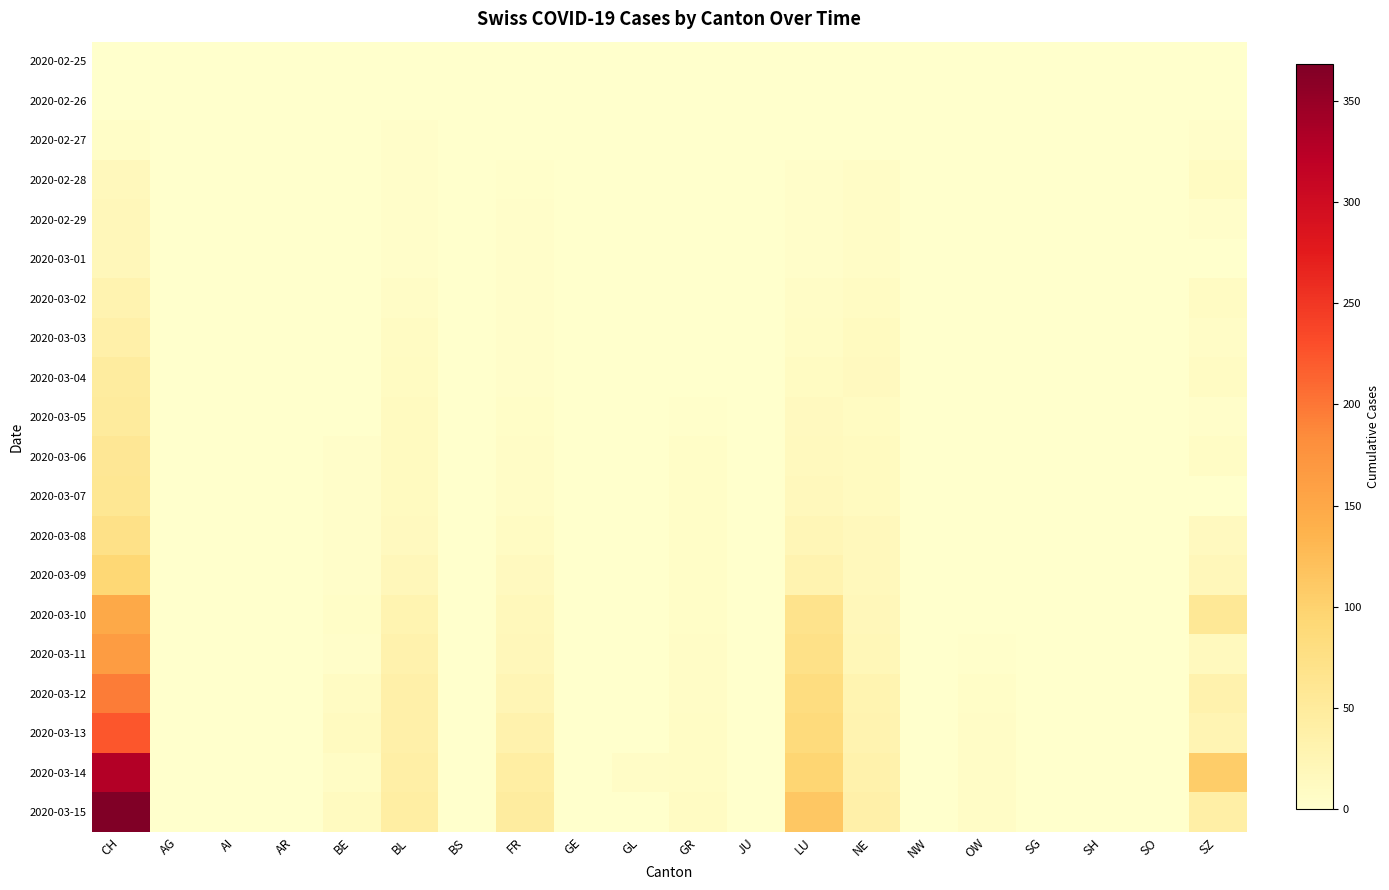

Which has a higher value, CH or GR?

CH